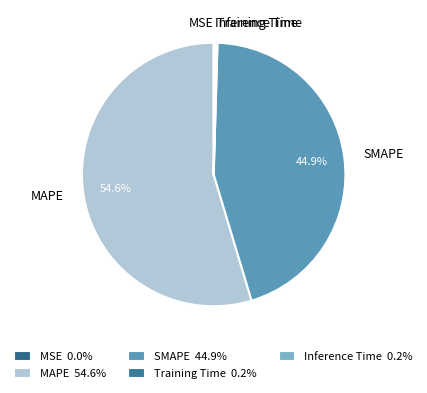

Is there any slice that represents more than half of the pie?

Yes